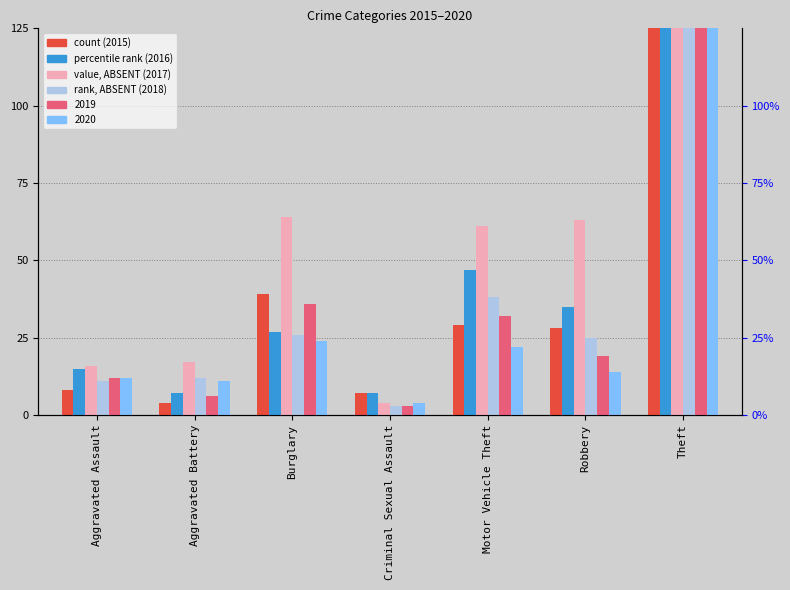

What is the value of the 2015 bar at the 3rd from the left?

39